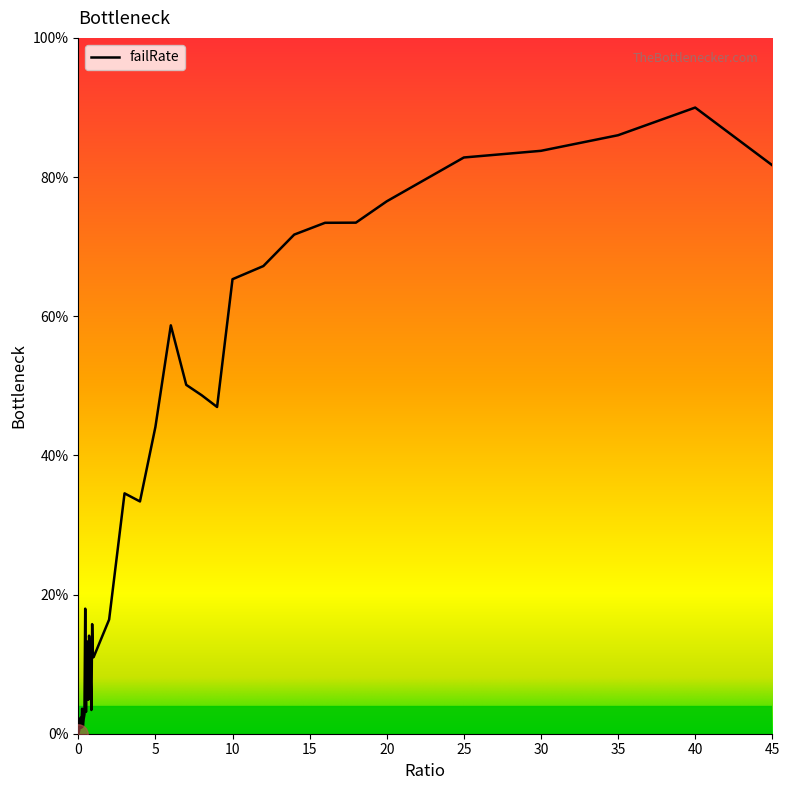

What is the difference between the second highest and second lowest values?

85.6